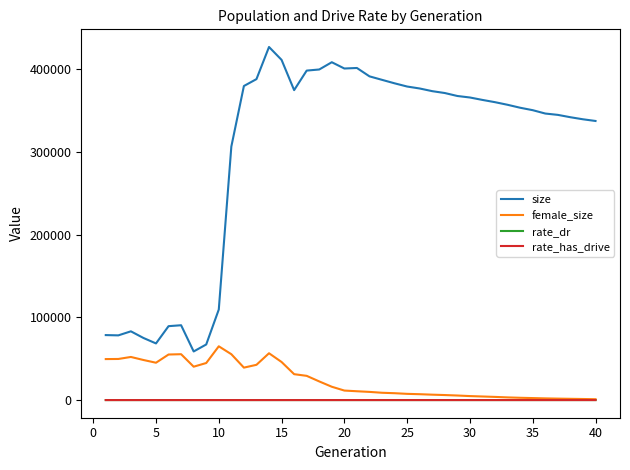

True or false: female_size and size intersect in this chart.

False